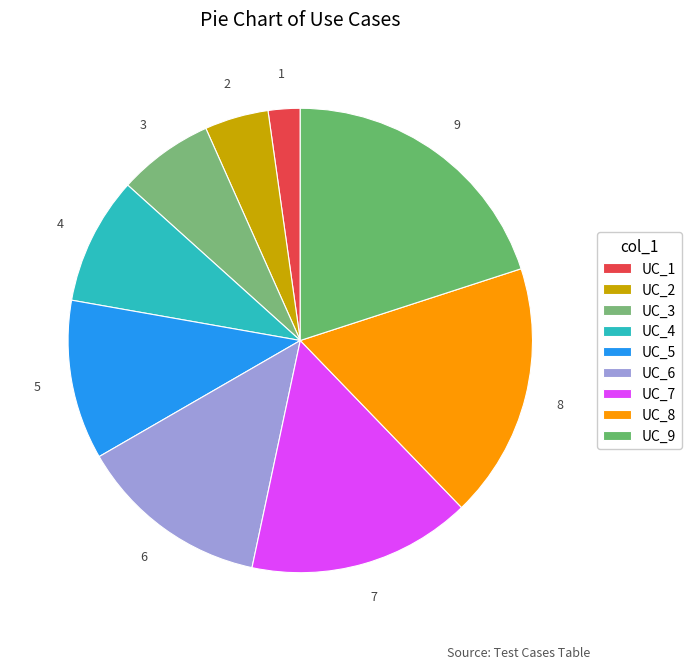

Is there any slice that represents more than half of the pie?

No